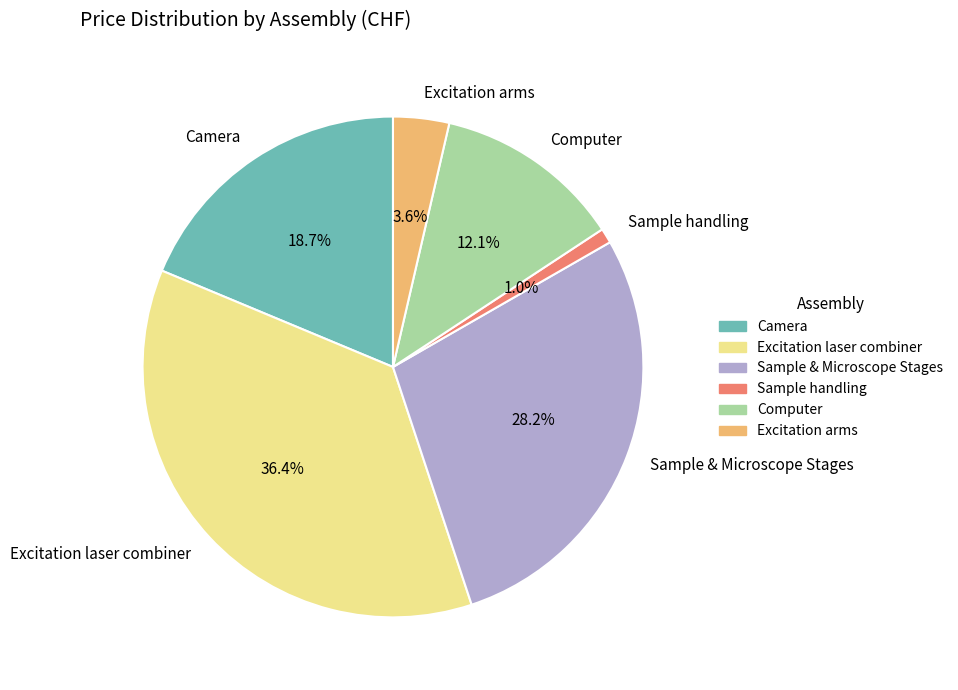

Is Sample & Microscope Stages the majority of the pie?

No